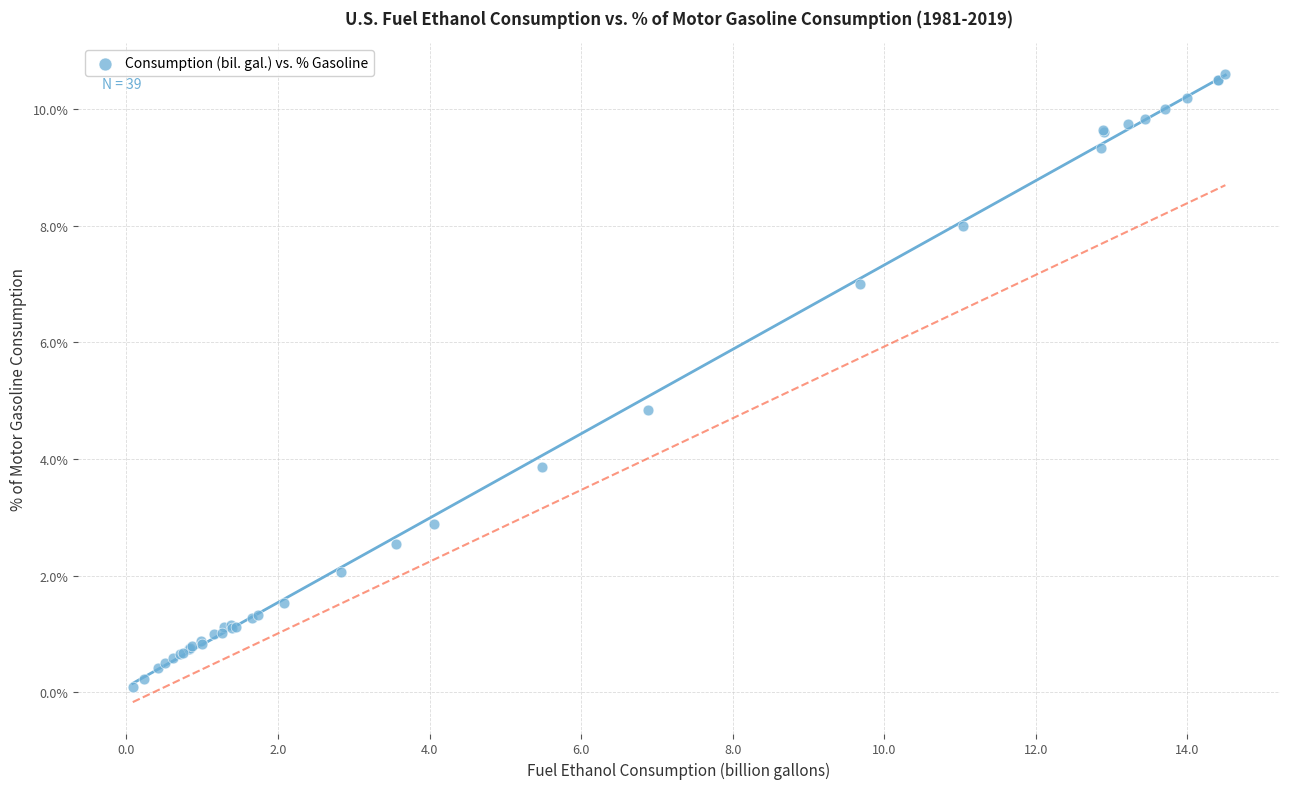

What Y value in the scatter plot is closest to 5?

4.8